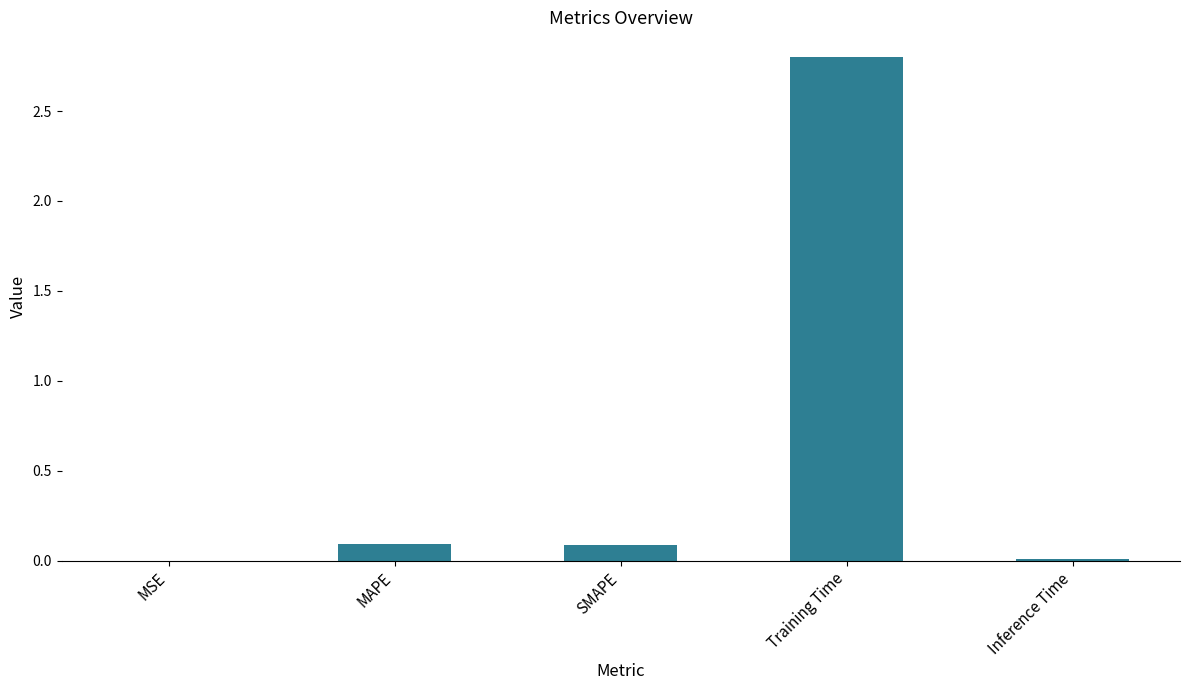

Does the chart contain stacked bars?

No